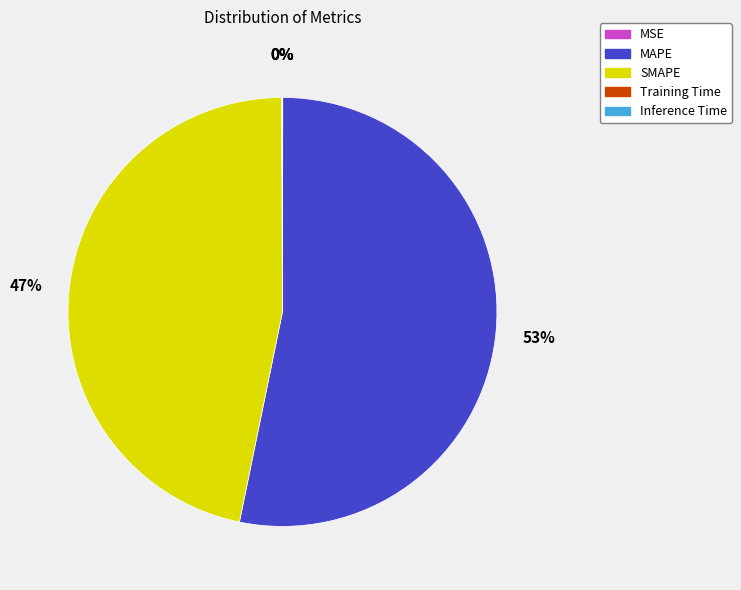

What is the largest slice in the pie chart?

MAPE